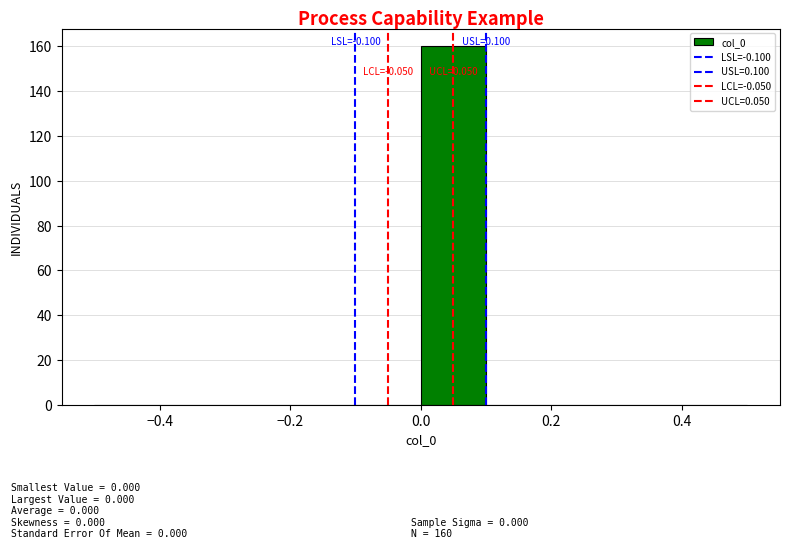

Over which range of the x-axis is the bar tallest?

0.0 to 0.1